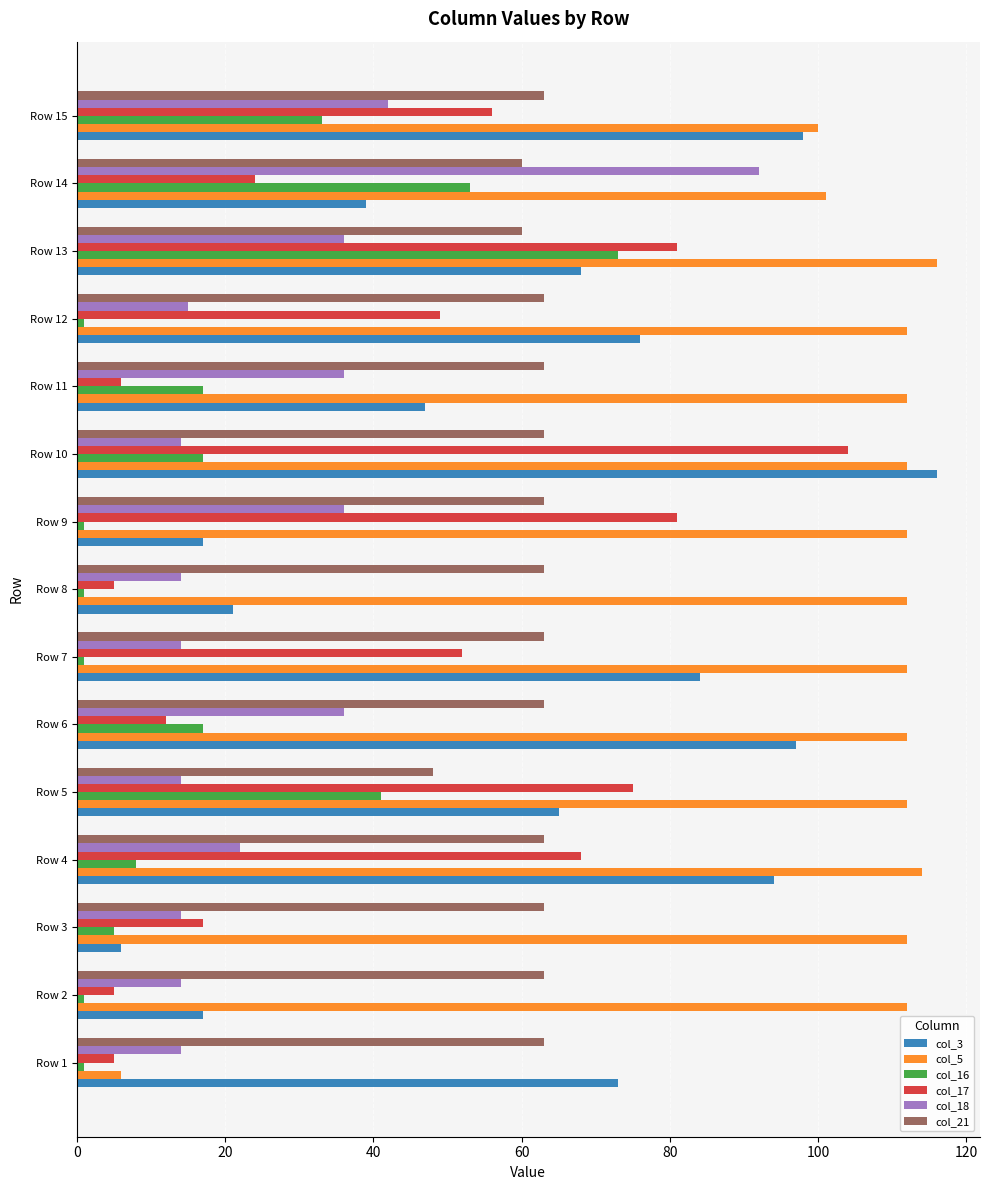

Which series has the largest total across all categories?

col_5